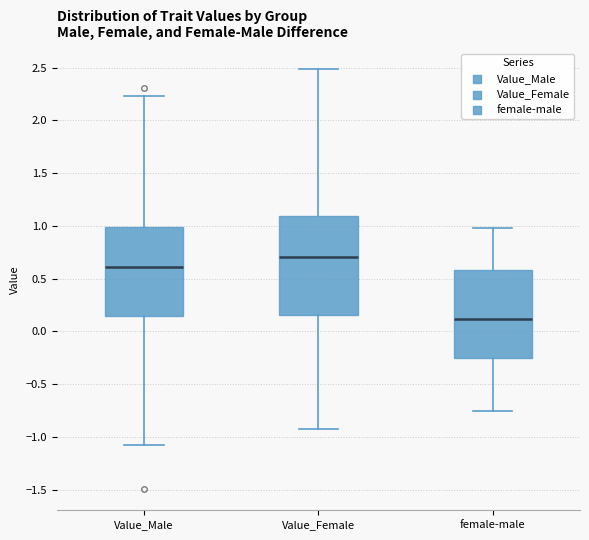

Comparing the boxes themselves (not the whiskers), which one is the tallest?

Value_Female